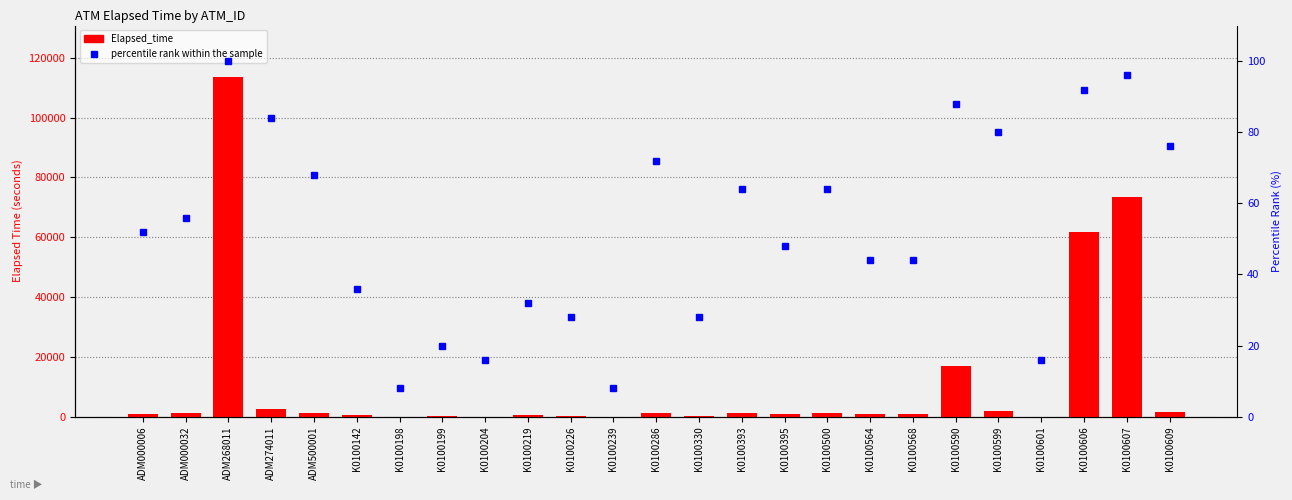

Which category has the highest value in the Elapsed_time series?

ADM268011